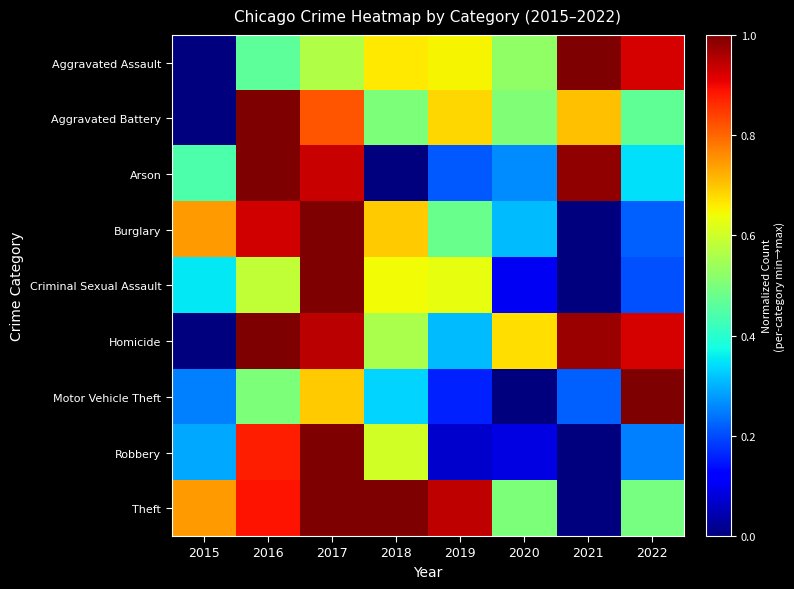

What is the difference between the highest and lowest values at 2020?

0.7